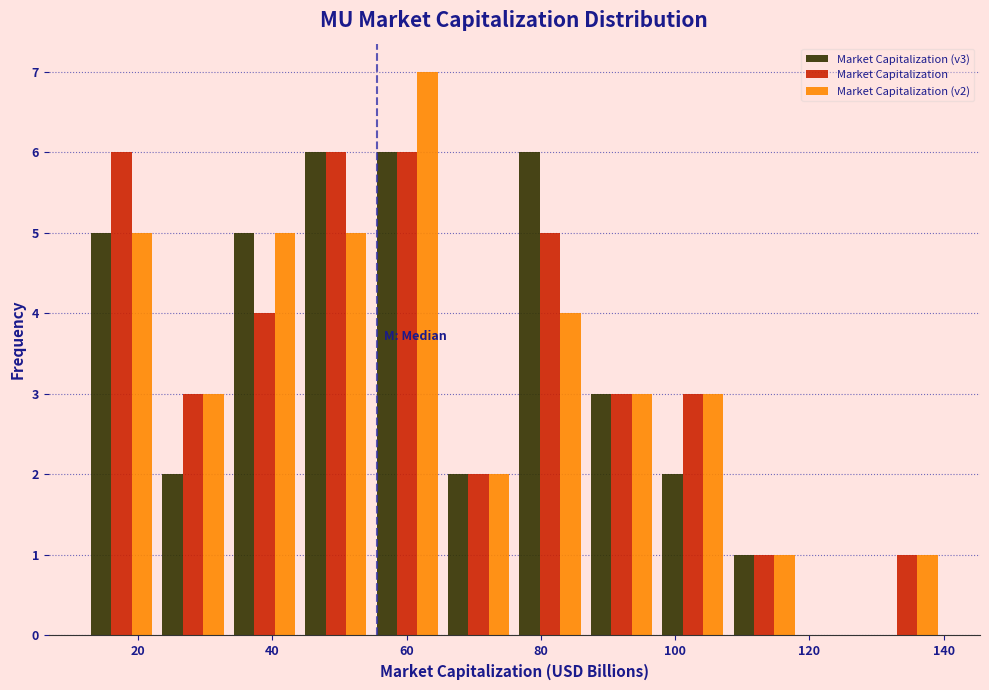

Reading left to right, transcribe this chart: for each range on the x-axis, give the height of each series' bar. Neither the bar edges nor the heights are printed on the chart, so give them approximately, as read against the axes.

12 to 22: Market Capitalization (v3)=5	Market Capitalization=6	Market Capitalization (v2)=5
22 to 34: Market Capitalization (v3)=2	Market Capitalization=3	Market Capitalization (v2)=3
34 to 44: Market Capitalization (v3)=5	Market Capitalization=4	Market Capitalization (v2)=5
44 to 54: Market Capitalization (v3)=6	Market Capitalization=6	Market Capitalization (v2)=5
54 to 66: Market Capitalization (v3)=6	Market Capitalization=6	Market Capitalization (v2)=7
66 to 76: Market Capitalization (v3)=2	Market Capitalization=2	Market Capitalization (v2)=2
76 to 86: Market Capitalization (v3)=6	Market Capitalization=5	Market Capitalization (v2)=4
86 to 98: Market Capitalization (v3)=3	Market Capitalization=3	Market Capitalization (v2)=3
98 to 108: Market Capitalization (v3)=2	Market Capitalization=3	Market Capitalization (v2)=3
108 to 118: Market Capitalization (v3)=1	Market Capitalization=1	Market Capitalization (v2)=1
118 to 130: Market Capitalization (v3)=0	Market Capitalization=0	Market Capitalization (v2)=0
130 to 140: Market Capitalization (v3)=0	Market Capitalization=1	Market Capitalization (v2)=1